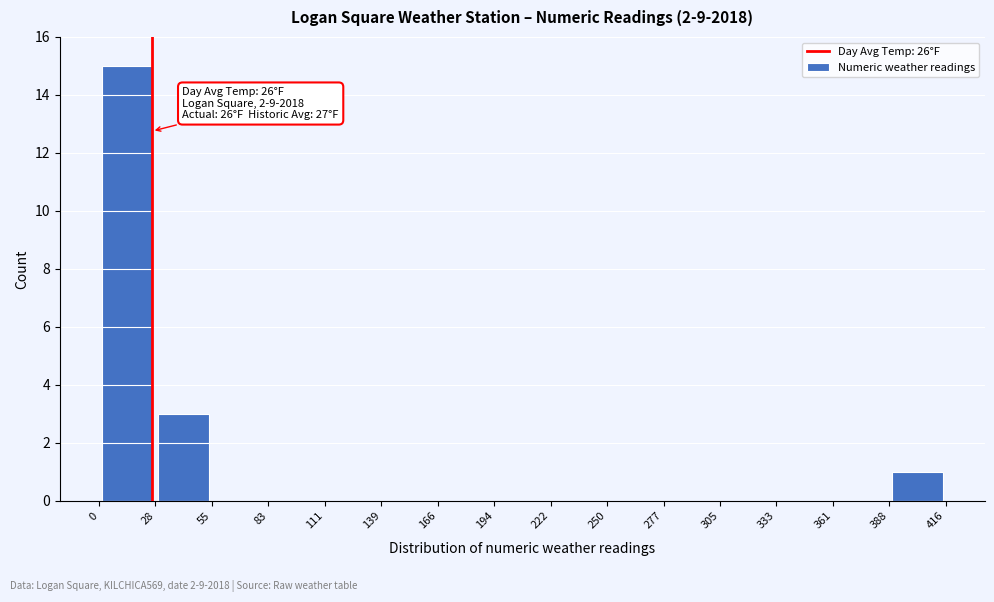

Over which range of the x-axis is the bar tallest?

0 to 28